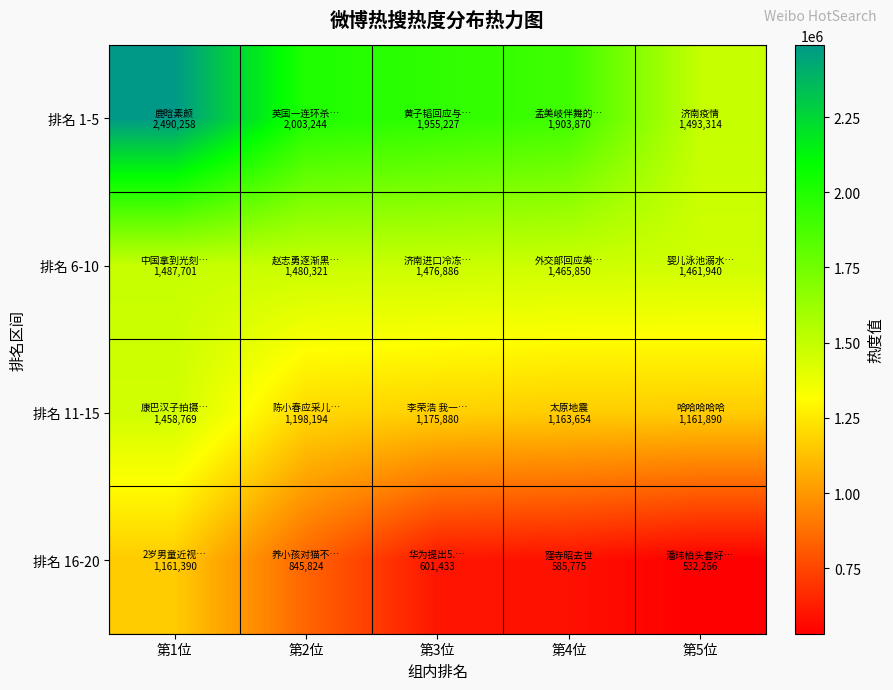

Between 第5位 and 第3位, which is larger?

第3位